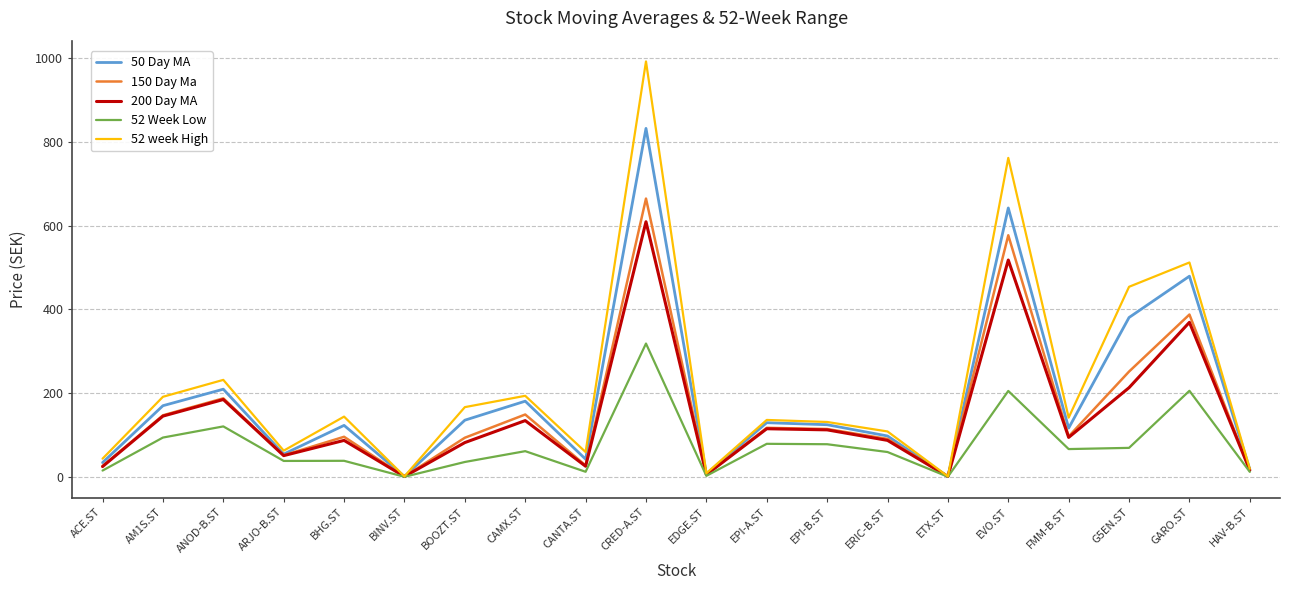

The 200 Day MA series shows 609.1 at CRED-A.ST. True or false?

True